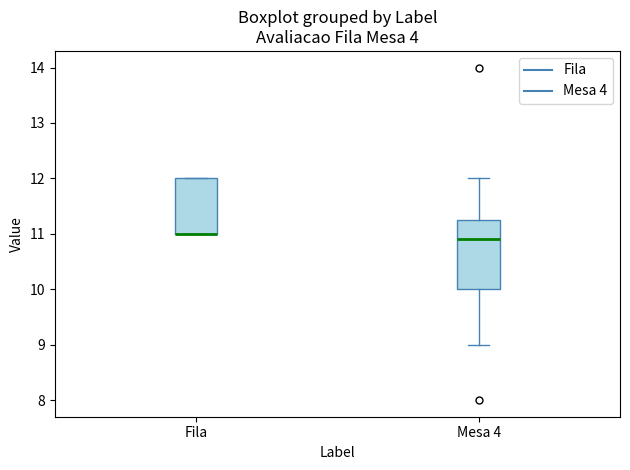

Reading left to right, transcribe this box plot: for each box, give where its median line is, the range the box spans, and where its two whiskers end, as read against the y-axis. The values are not printed on the chart, so give them approximately, as read against the axis.

Fila: median 11.0 (drawn on the box's lower edge), box 11.0 to 12.0, whiskers 11.0 to 12.0
Mesa 4: median 10.9, box 10.0 to 11.3, whiskers 9.0 to 12.0